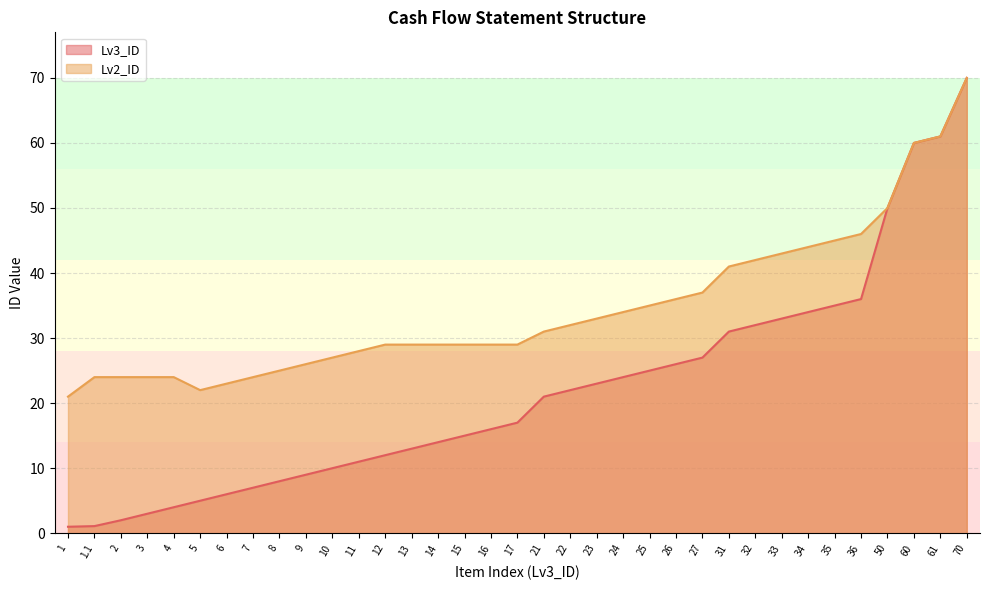

Which label corresponds to the smallest value in the chart?

1